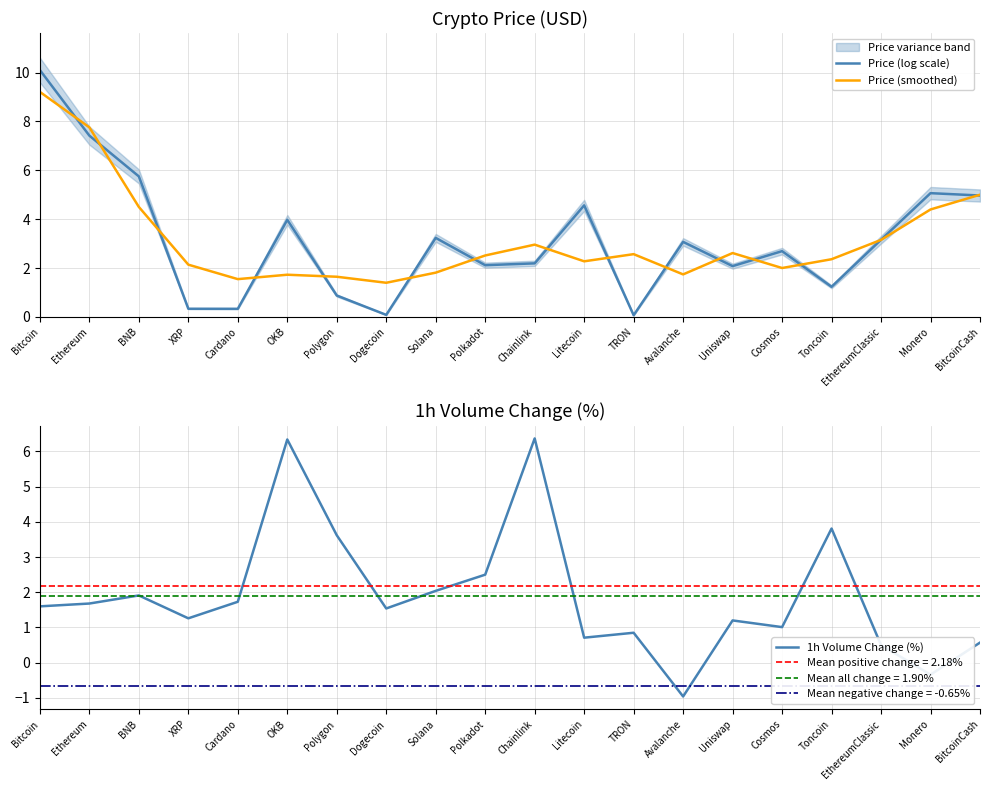

Is the value of 1h Volume Change (%) at Solana greater than the value of Price (smoothed) at Dogecoin?

Yes